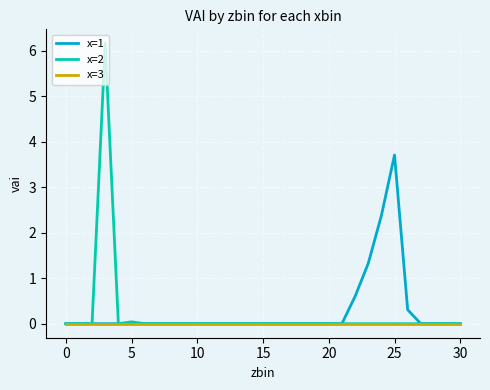

Which series has the widest spread of values?

x=2